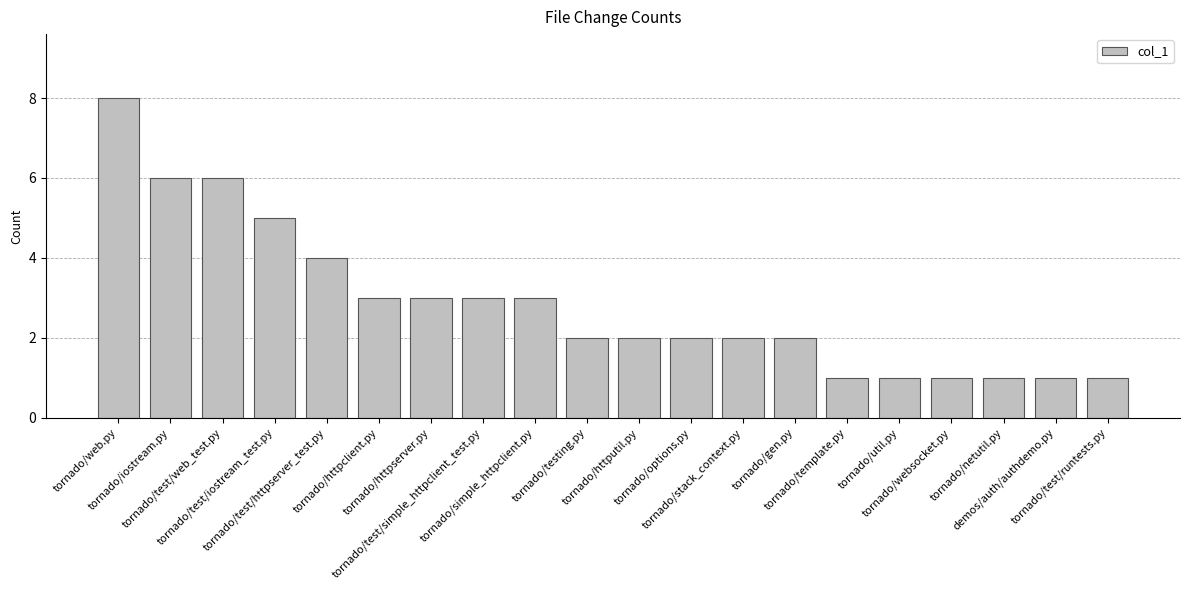

Reading left to right, transcribe all the data shown in this chart.

8	6	6	5	4	3	3	3	3	2	2	2	2	2	1	1	1	1	1	1